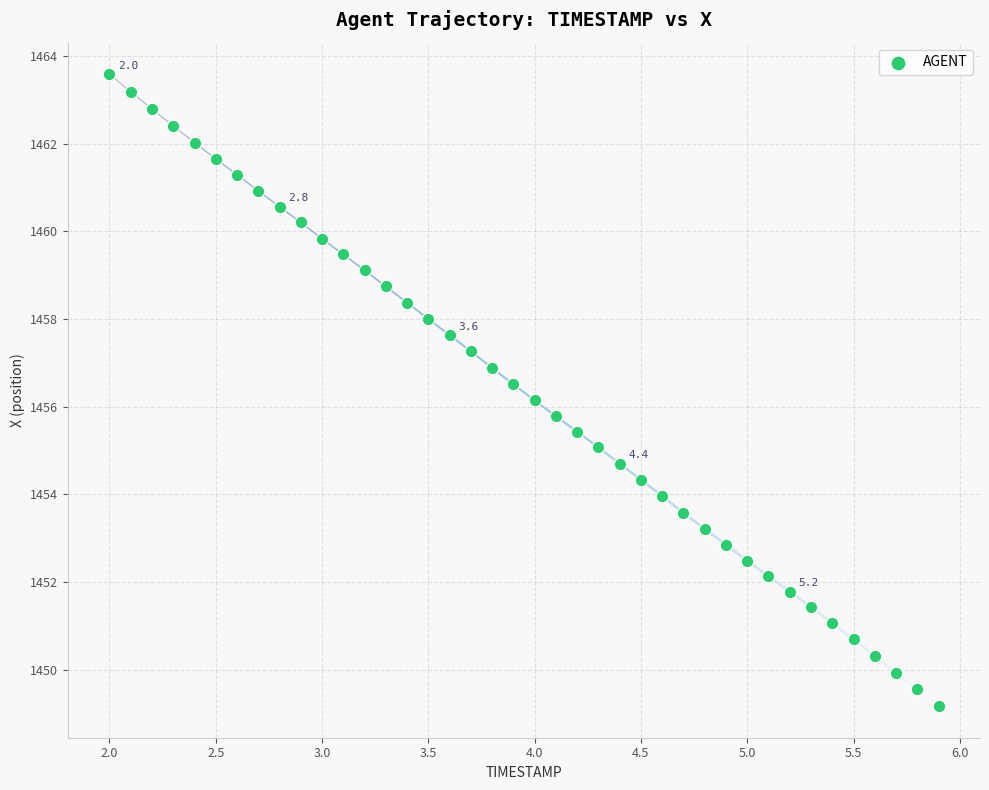

What is the range of X values (max minus min)?

3.9